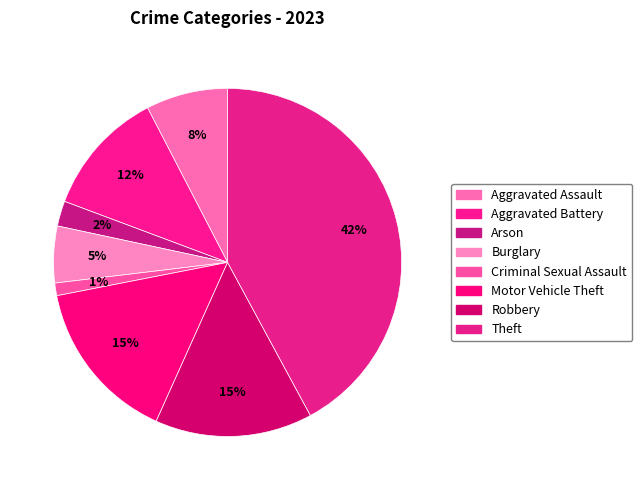

Does Burglary account for over 50% of the chart?

No